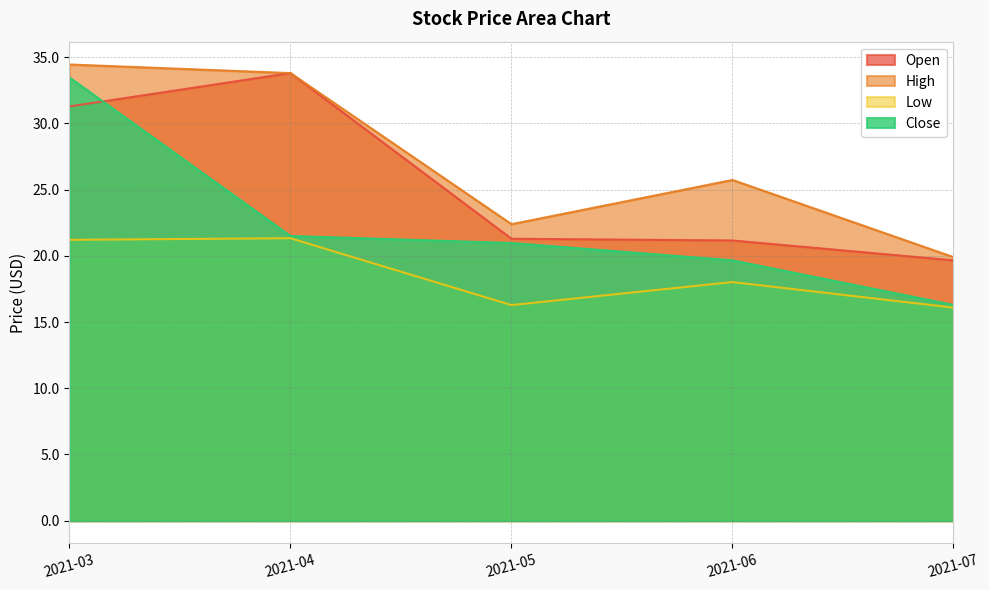

What is the highest value of the Open series?

33.8